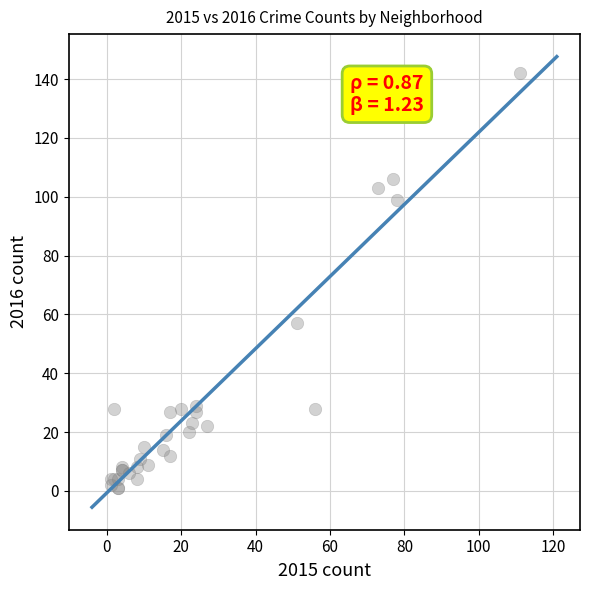

What Y value in the scatter plot is closest to 71?

57